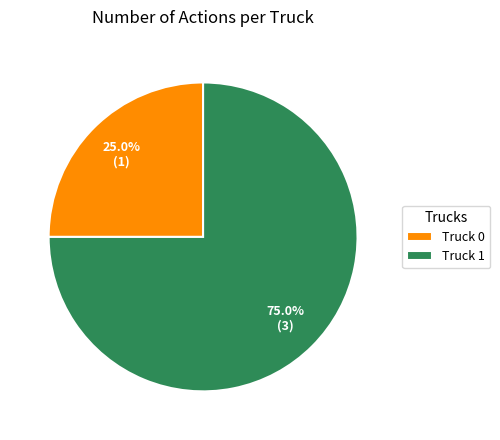

Approximately how many times larger is the value at Truck 0 compared to Truck 1?

0.3